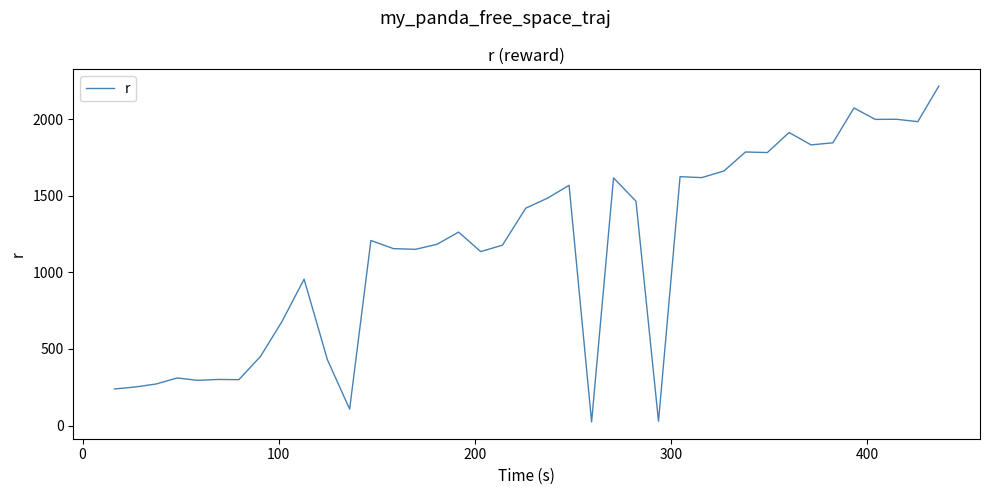

What is the maximum value shown in the chart?

2216.6